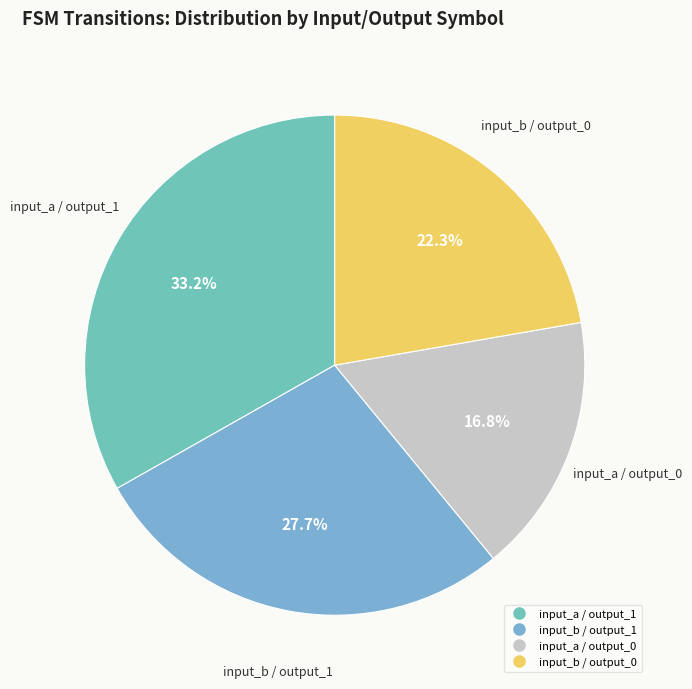

Count the number of slices in the pie.

4